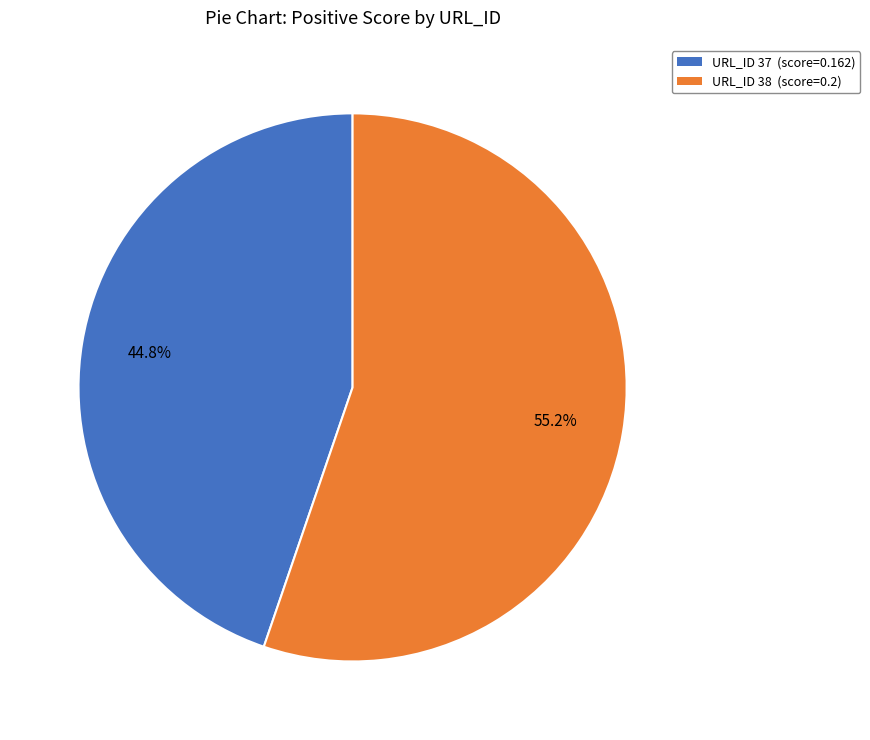

How many slices are in this pie chart?

2